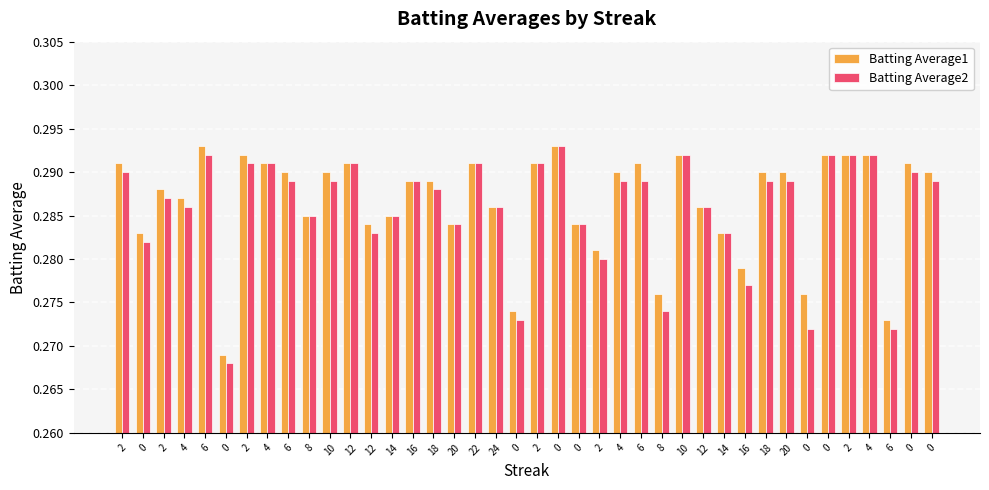

Reading left to right, transcribe all the data shown in this chart.

Batting Average1: 2=0.3	0=0.3	2=0.3	4=0.3	6=0.3	0=0.3	2=0.3	4=0.3	6=0.3	8=0.3	10=0.3	12=0.3	12=0.3	14=0.3	16=0.3	18=0.3	20=0.3	22=0.3	24=0.3	0=0.3	2=0.3	0=0.3	0=0.3	2=0.3	4=0.3	6=0.3	8=0.3	10=0.3	12=0.3	14=0.3	16=0.3	18=0.3	20=0.3	0=0.3	0=0.3	2=0.3	4=0.3	6=0.3	0=0.3	0=0.3
Batting Average2: 2=0.3	0=0.3	2=0.3	4=0.3	6=0.3	0=0.3	2=0.3	4=0.3	6=0.3	8=0.3	10=0.3	12=0.3	12=0.3	14=0.3	16=0.3	18=0.3	20=0.3	22=0.3	24=0.3	0=0.3	2=0.3	0=0.3	0=0.3	2=0.3	4=0.3	6=0.3	8=0.3	10=0.3	12=0.3	14=0.3	16=0.3	18=0.3	20=0.3	0=0.3	0=0.3	2=0.3	4=0.3	6=0.3	0=0.3	0=0.3